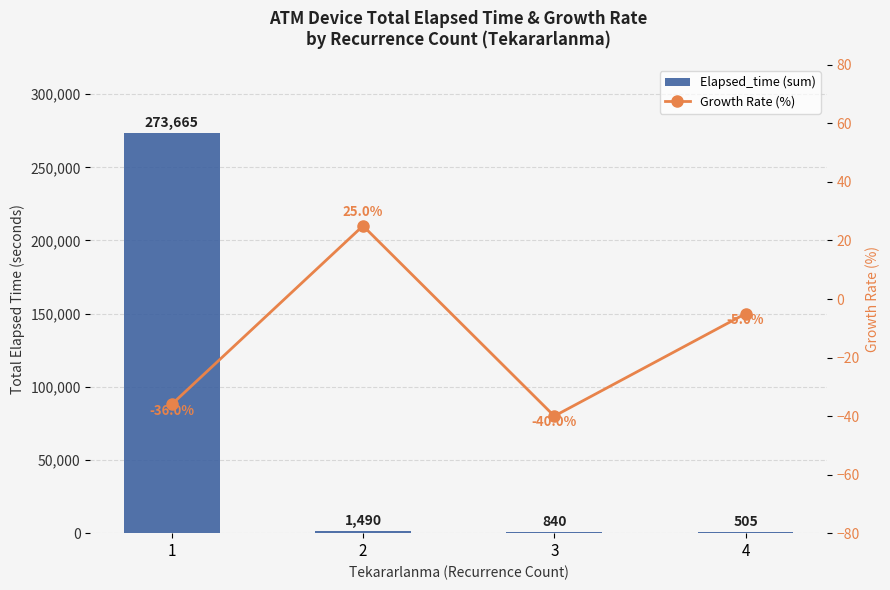

Reading left to right, transcribe all the data shown in this chart.

Elapsed_time (sum): 273665	1490	840	505
Growth Rate (%): -36	25	-40	-5